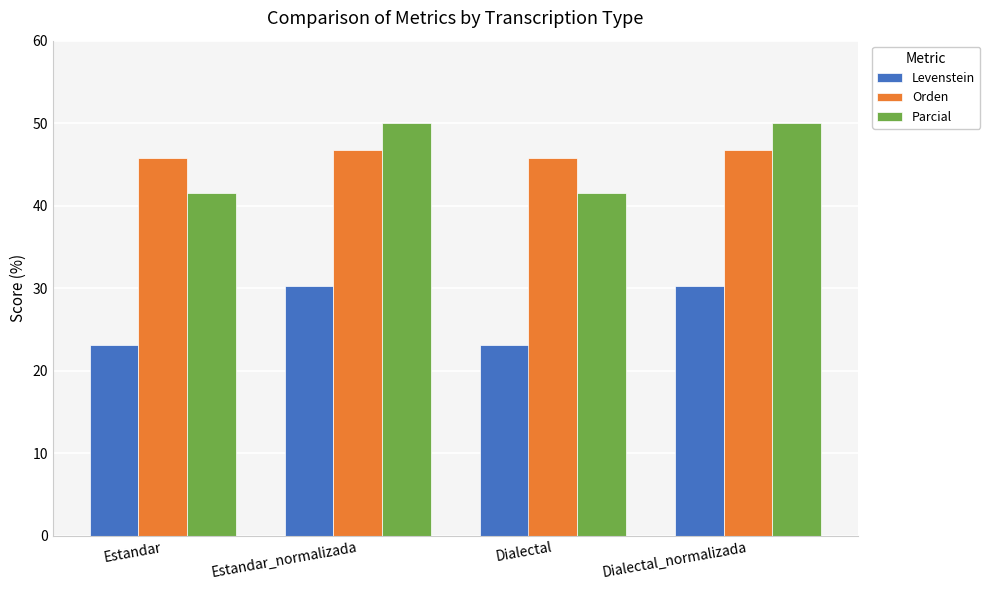

What is the label of the 3rd bar from the right?

Estandar_normalizada